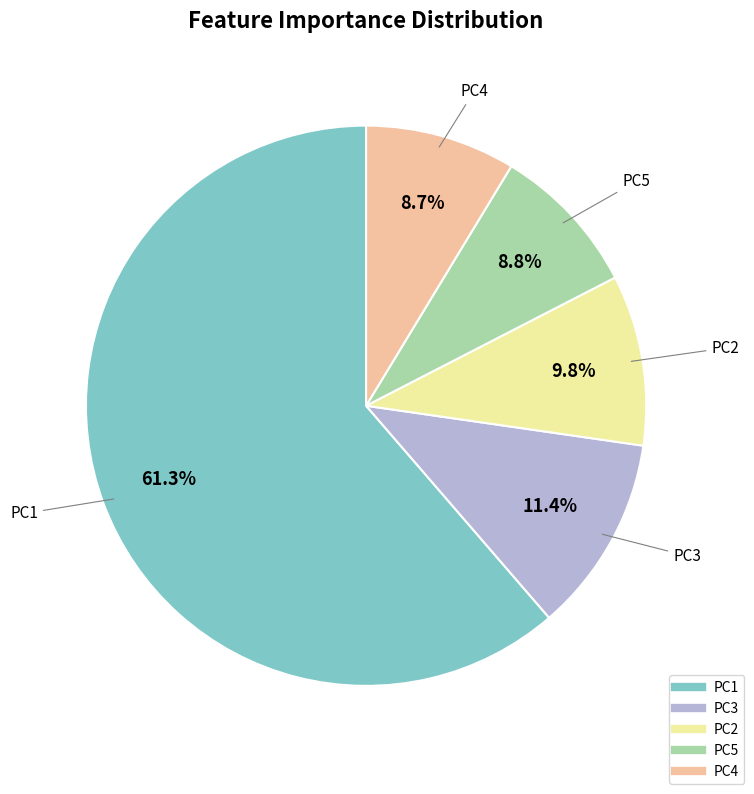

How many slices are in this pie chart?

5